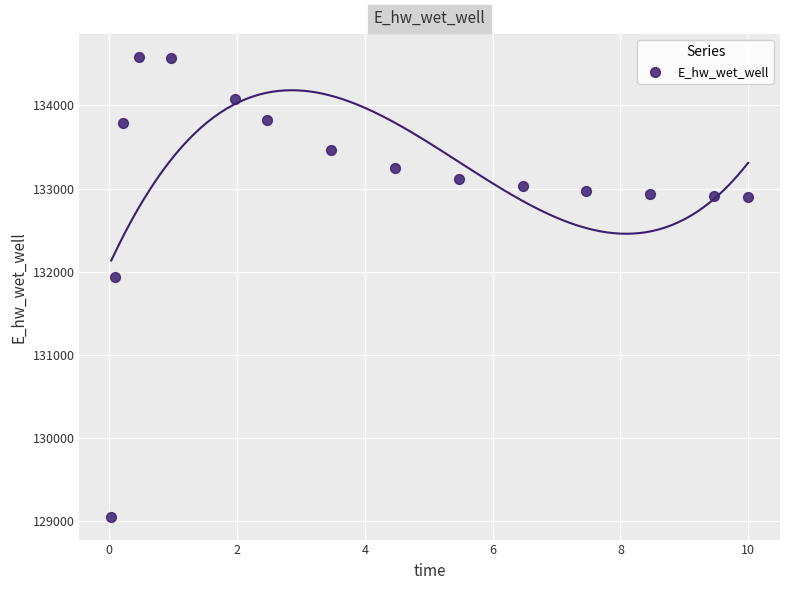

What is the range of X values (max minus min)?

10.0